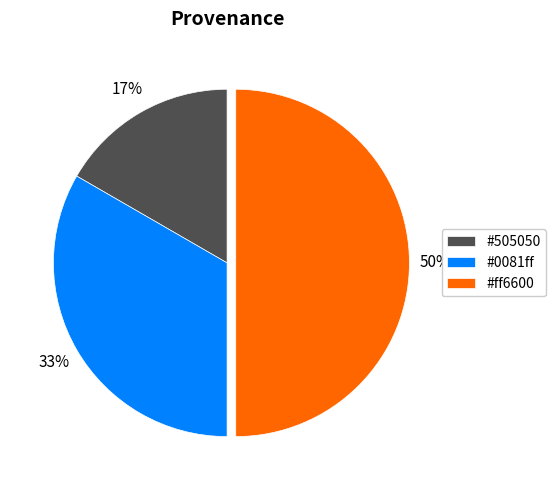

To the nearest percent, what is the difference between the largest and smallest slice percentages?

33%